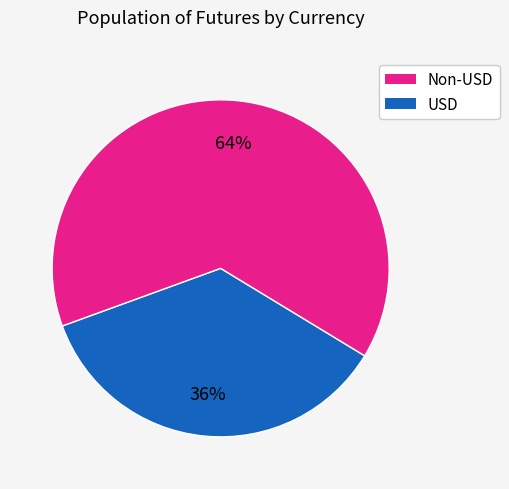

Does any single category account for the majority?

Yes